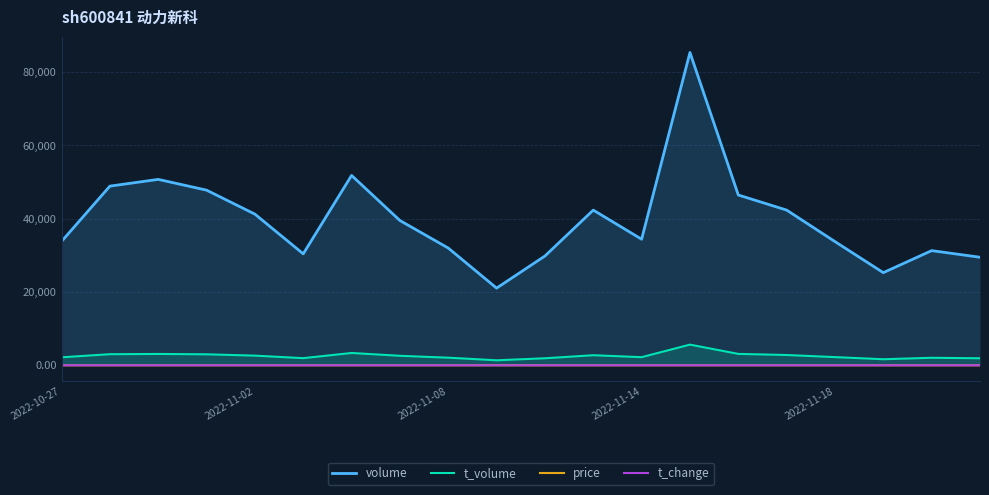

What is the value of the volume point at the 16th from the left?

42363.0